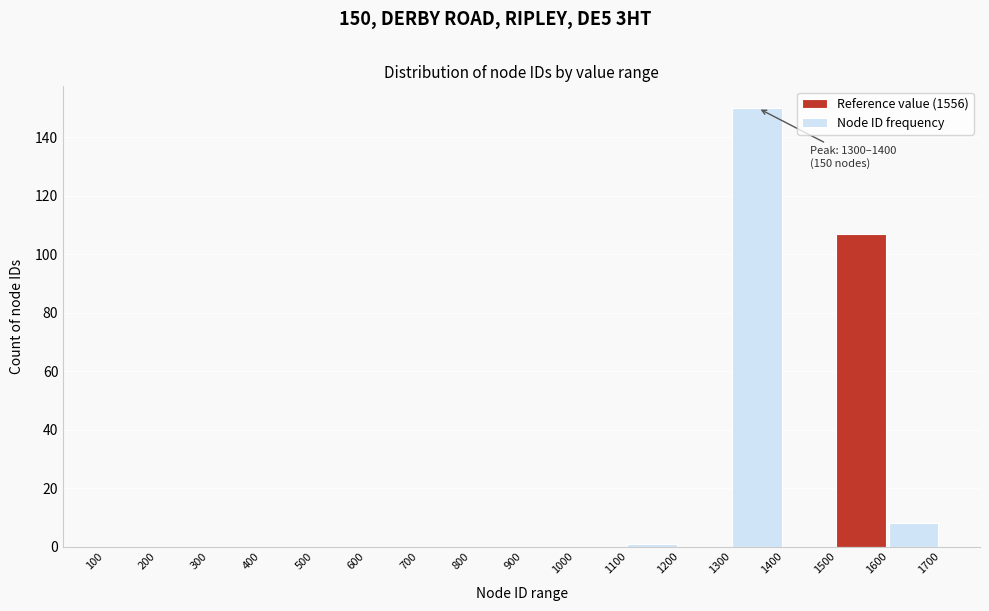

Which range on the x-axis has the tallest bar?

1300 to 1400